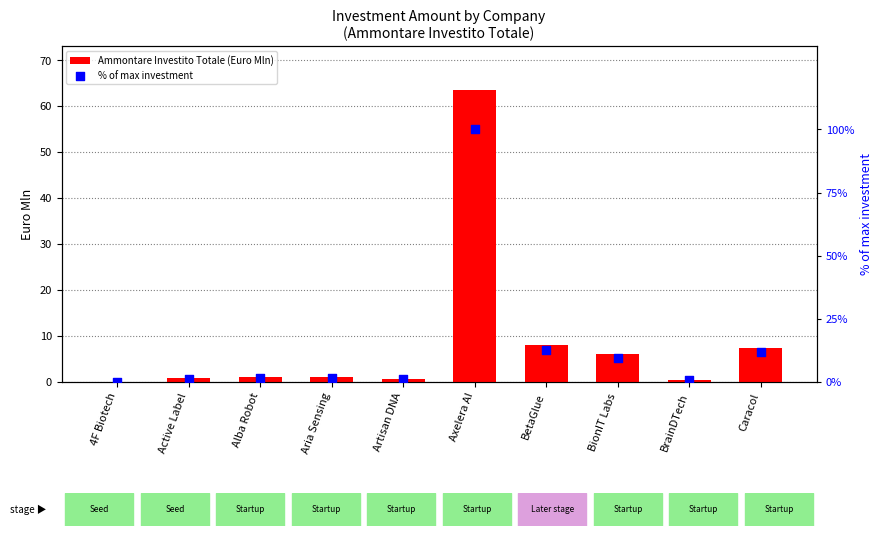

Is the value of Ammontare Investito Totale (Euro Mln) at Axelera AI greater than the value of % of max investment at Axelera AI?

No